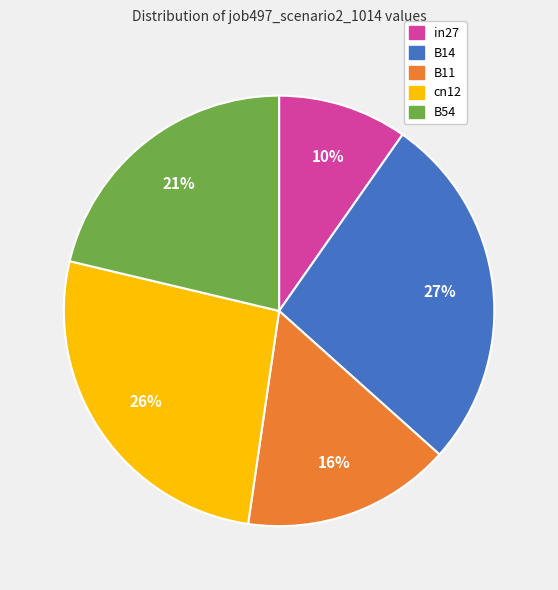

Which slice is the smallest?

in27